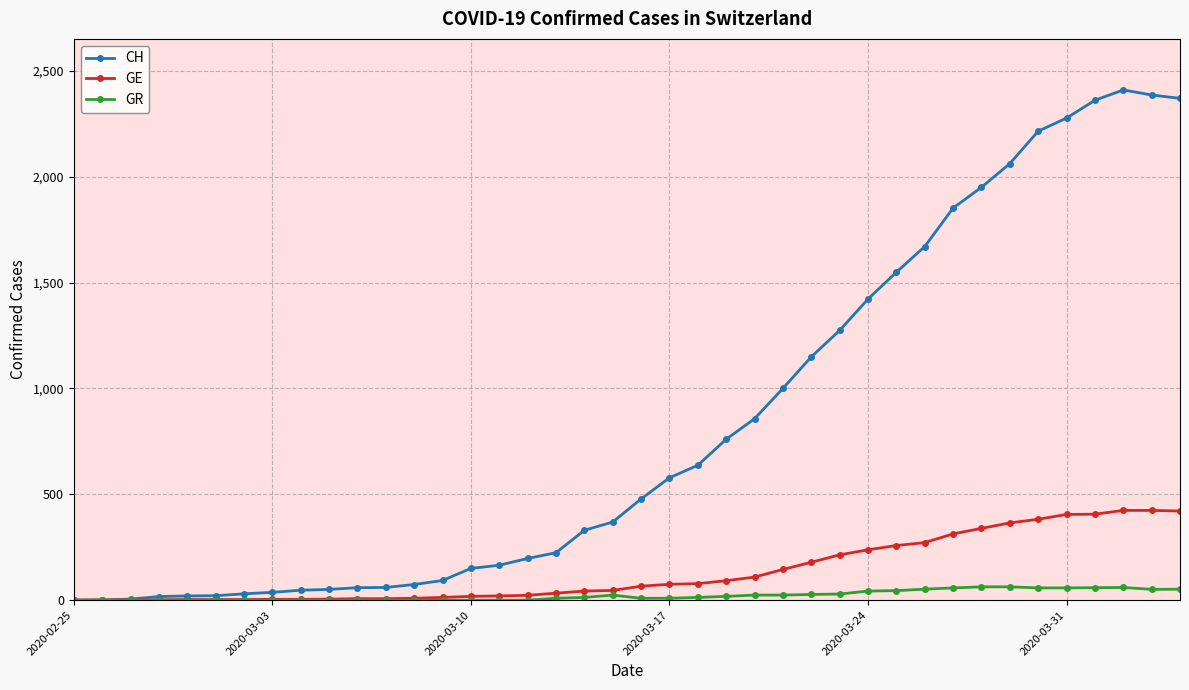

What is the maximum value for CH?

2410